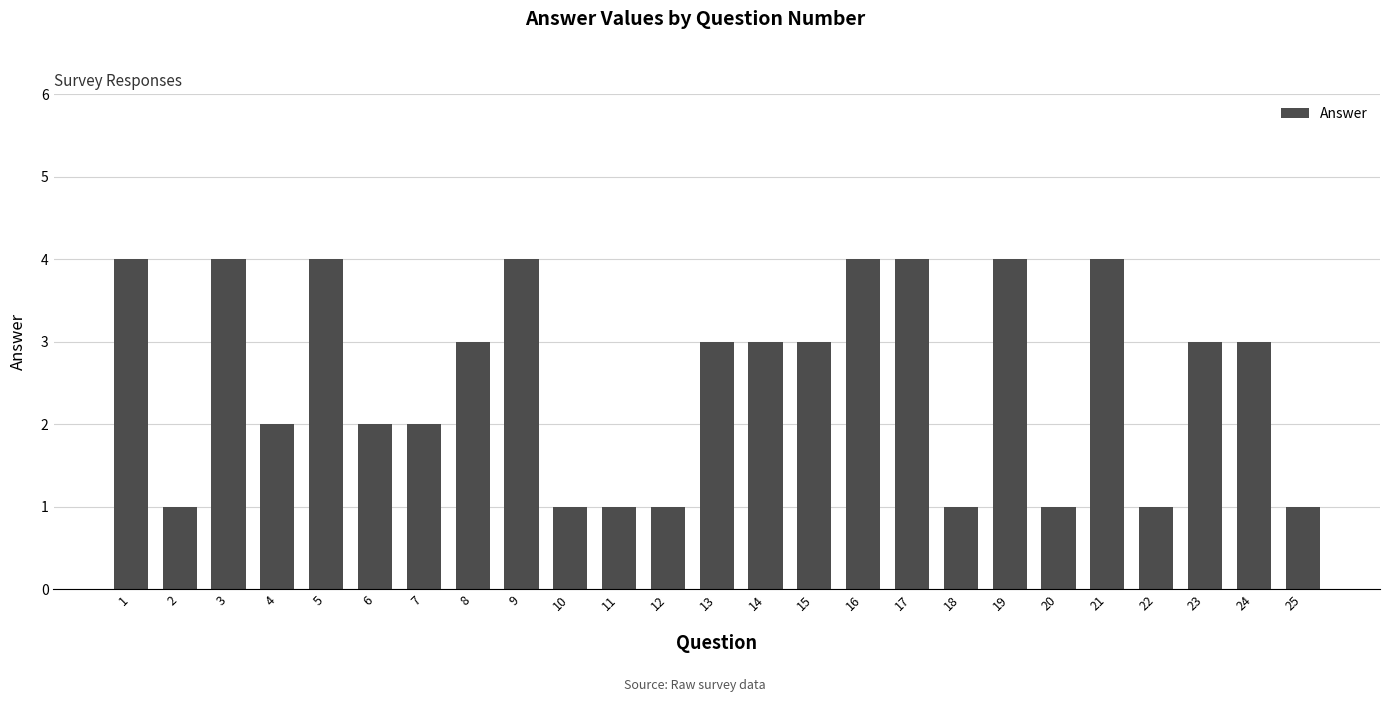

Reading right to left, extract all data points from this chart.

1	3	3	1	4	1	4	1	4	4	3	3	3	1	1	1	4	3	2	2	4	2	4	1	4